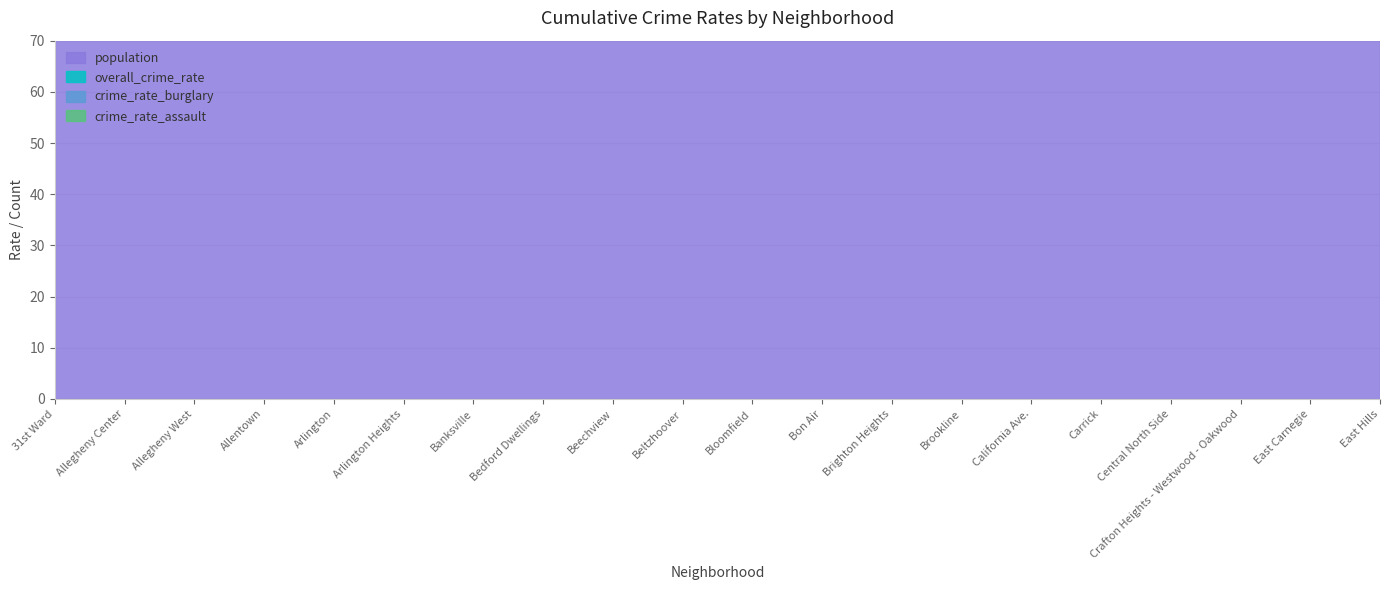

What is the minimum value shown in the chart?

0.1